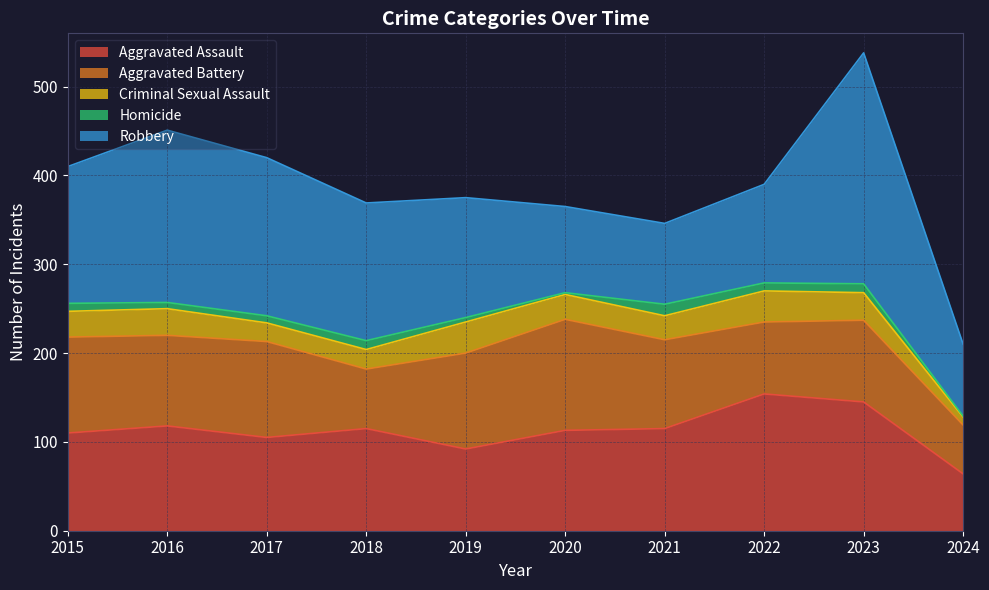

Which label corresponds to the smallest value in the chart?

2024